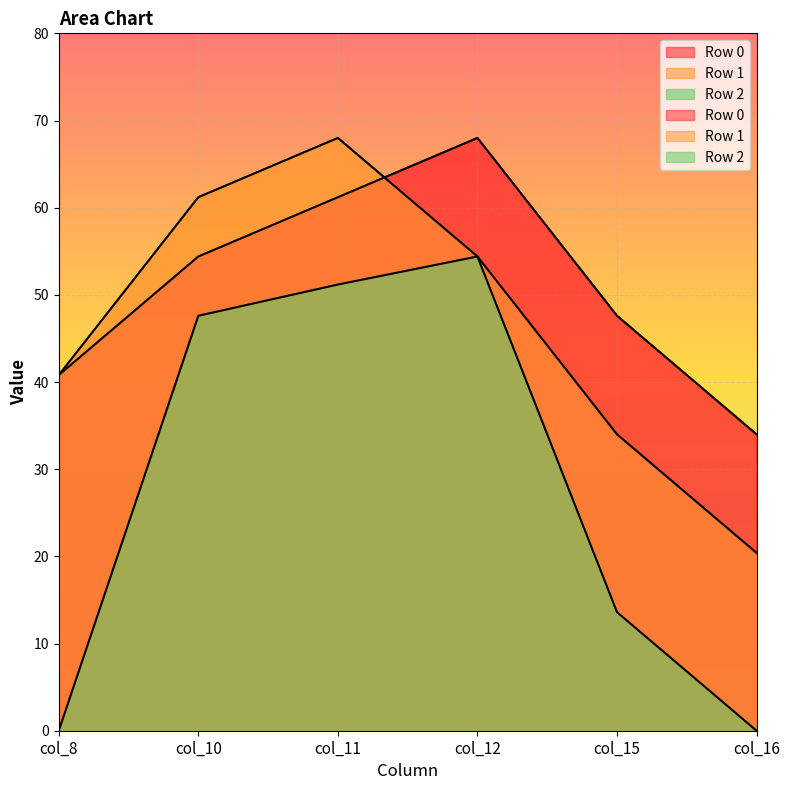

Reading left to right, what are all the values shown in this chart?

Row 0: 40.8	54.4	61.2	68.0	47.6	34.0
Row 1: 40.8	61.2	68.0	54.4	34.0	20.4
Row 2: 0.0	47.6	51.2	54.4	13.6	0.0